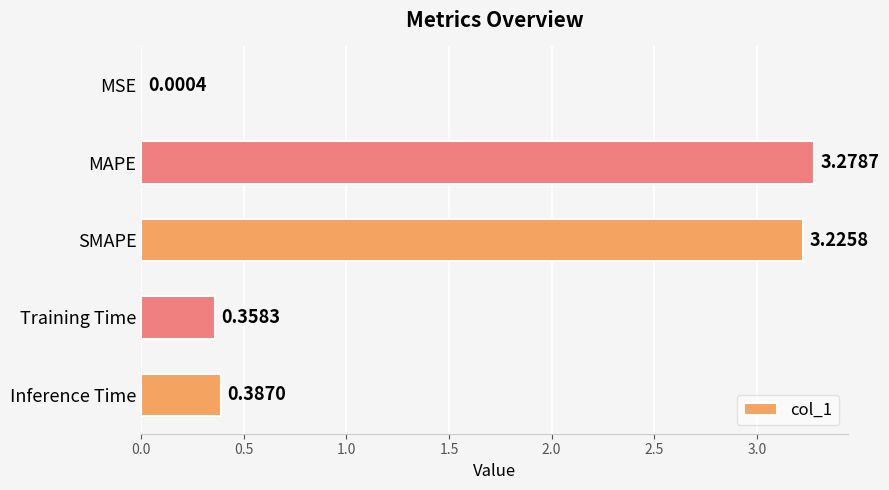

Does the chart contain stacked bars?

No